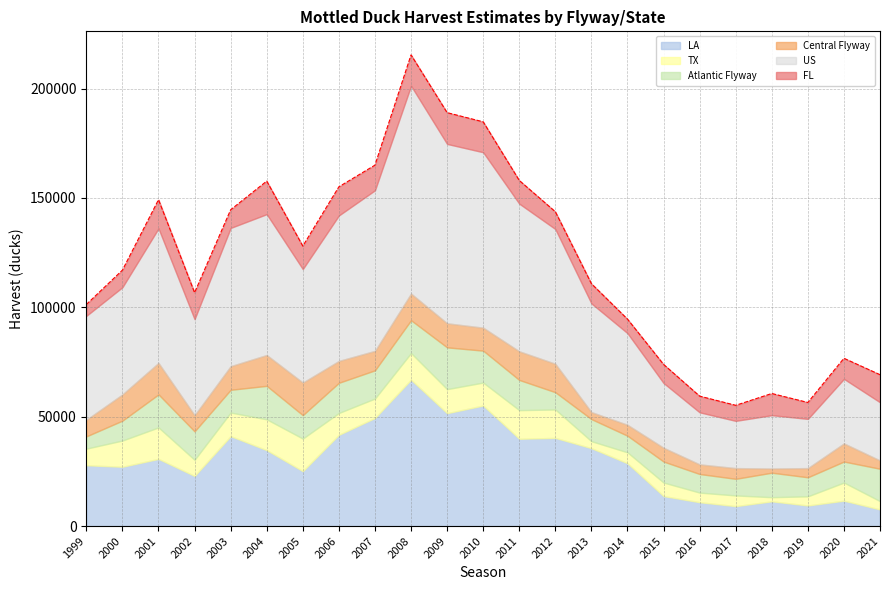

What is the total value across all series at 2016?

59400